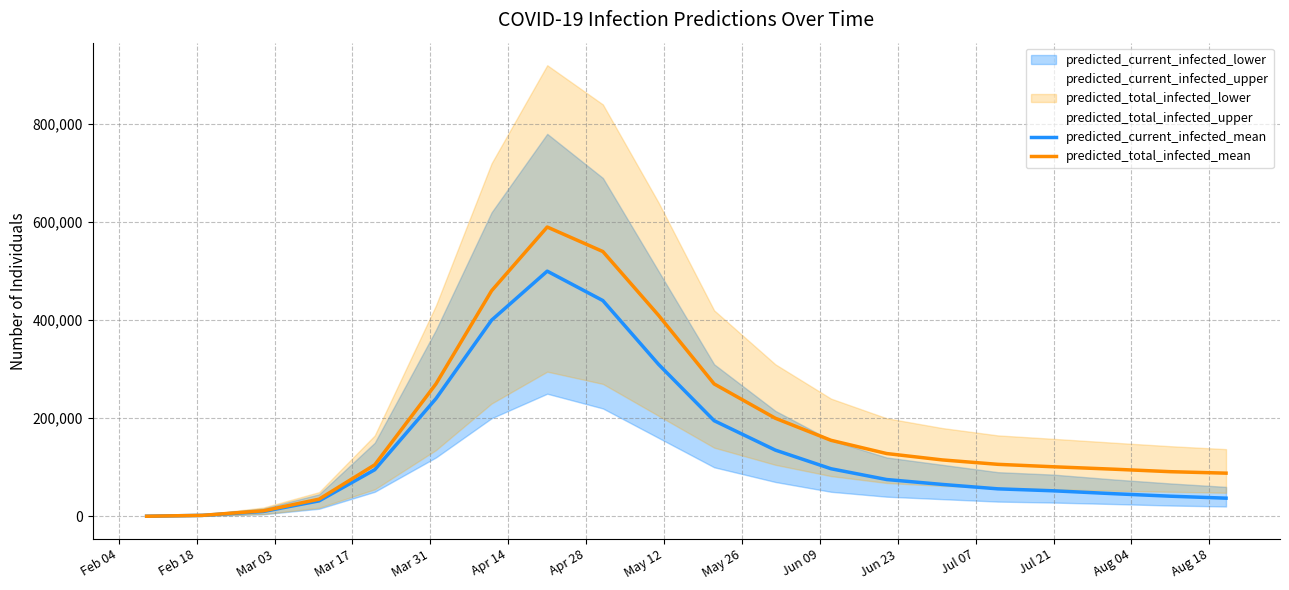

What is the highest value of the predicted_current_infected_mean series?

500000